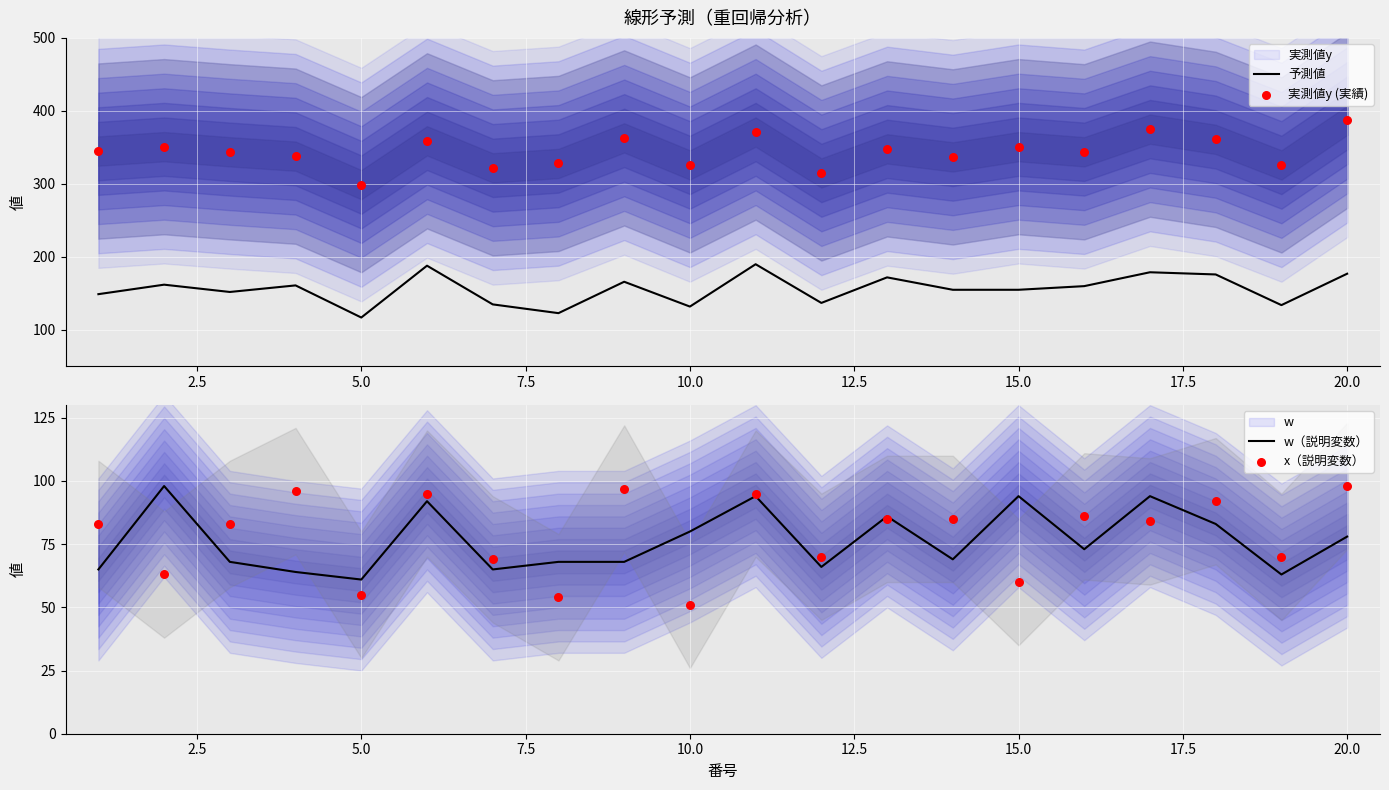

At how many categories does at least one series exceed 179?

20